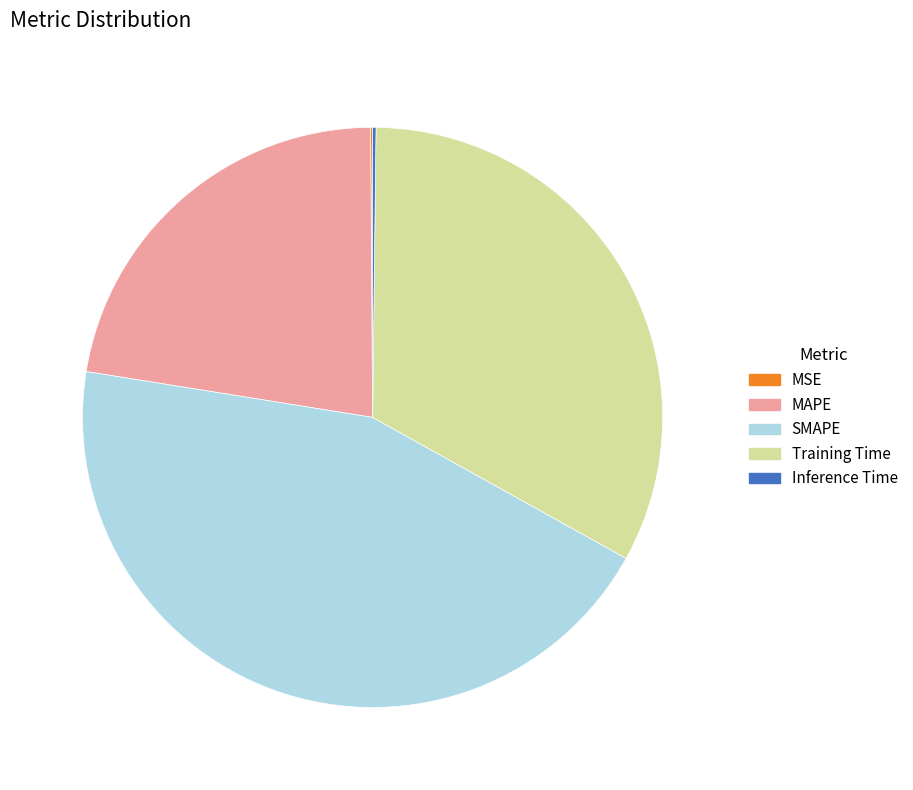

Does MAPE represent more than half of the total?

No